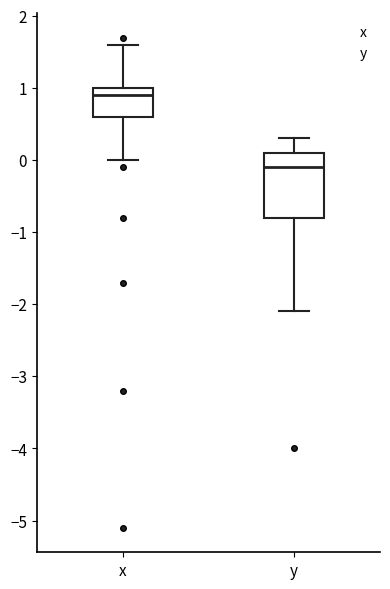

Reading left to right, read every box against the y-axis: the position of its median line, the range the box covers, and the ends of its whiskers. The values are not printed on the chart, so give them approximately, as read against the axis.

x: median 0.9, box 0.6 to 1.0, whiskers 0.0 to 1.6
y: median -0.1, box -0.8 to 0.1, whiskers -2.1 to 0.3